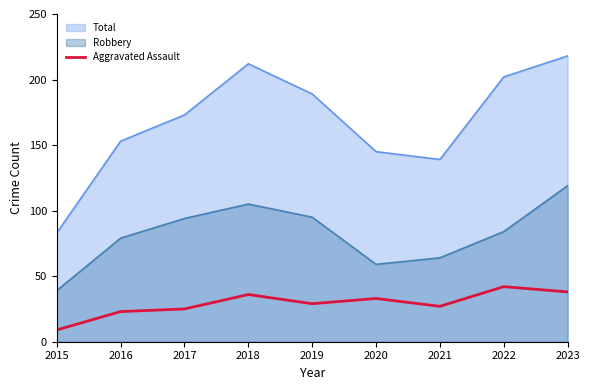

Rank the series by their maximum value, from lowest to highest.

Aggravated Assault, Robbery, Total